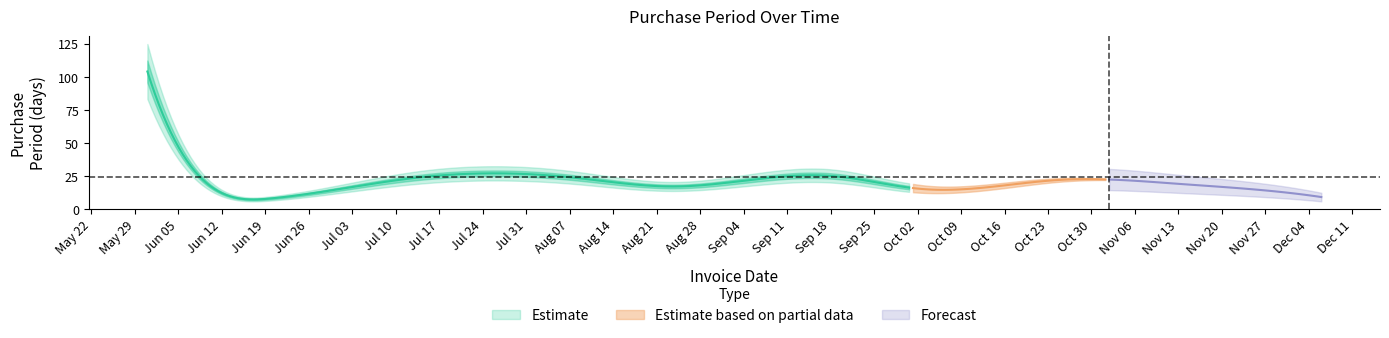

What is the label of the 1st point from the left?

2017-05-31